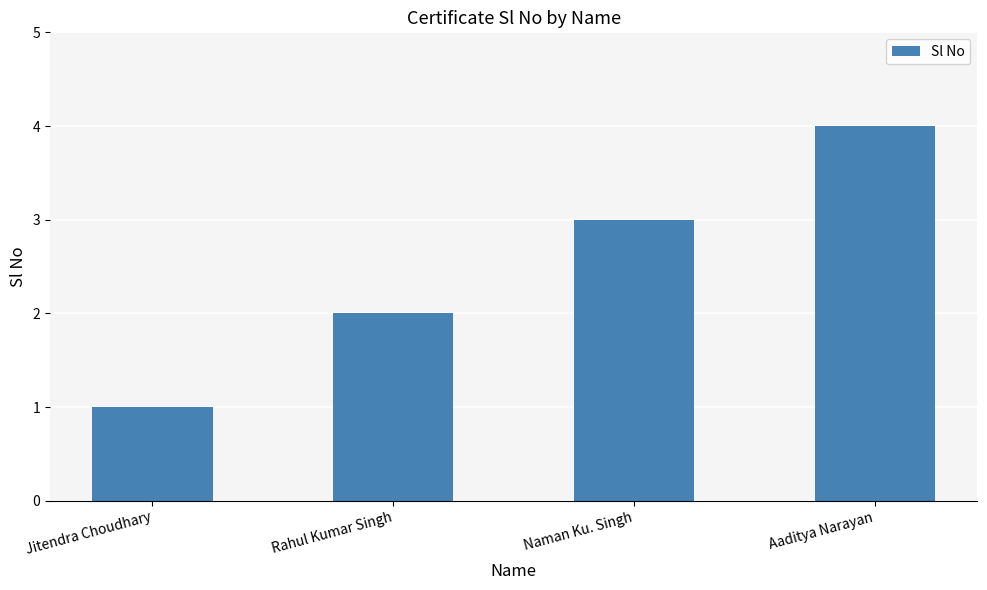

Between Aaditya Narayan and Naman Ku. Singh, which is larger?

Aaditya Narayan